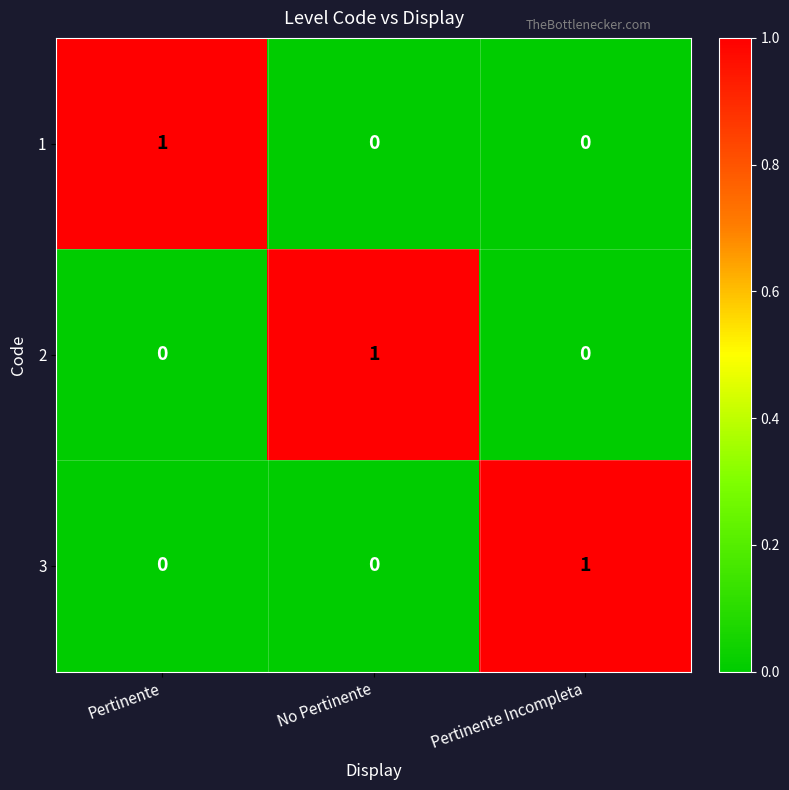

How many 1 values are between 0 and 1?

3